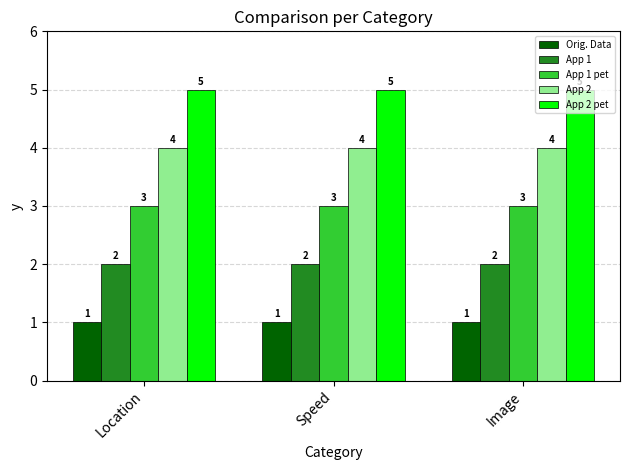

What is the minimum value shown in the chart?

1